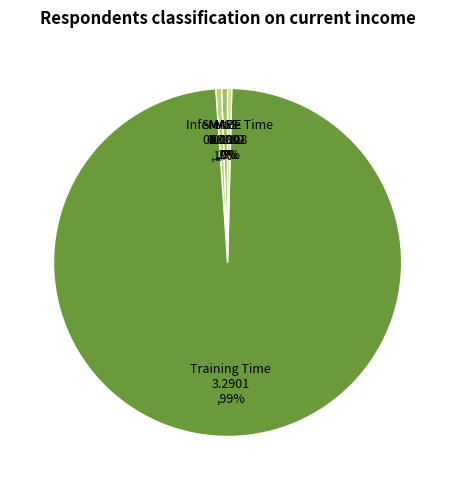

To the nearest percent, what is the difference between the largest and smallest slice percentages?

99%